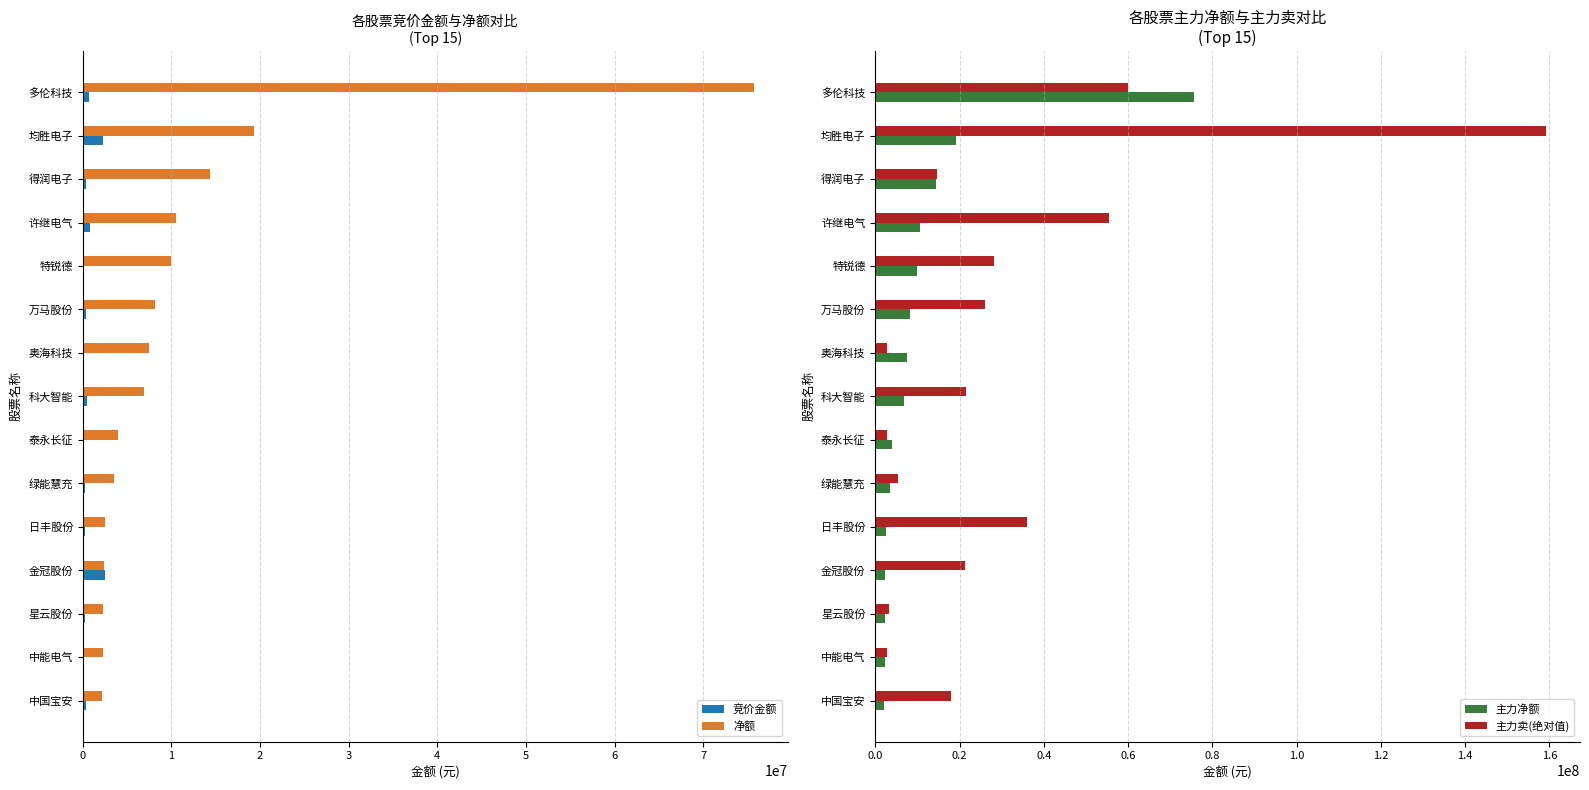

What are all the series names shown in the legend?

竞价金额, 净额, 主力净额, 主力卖(绝对值)